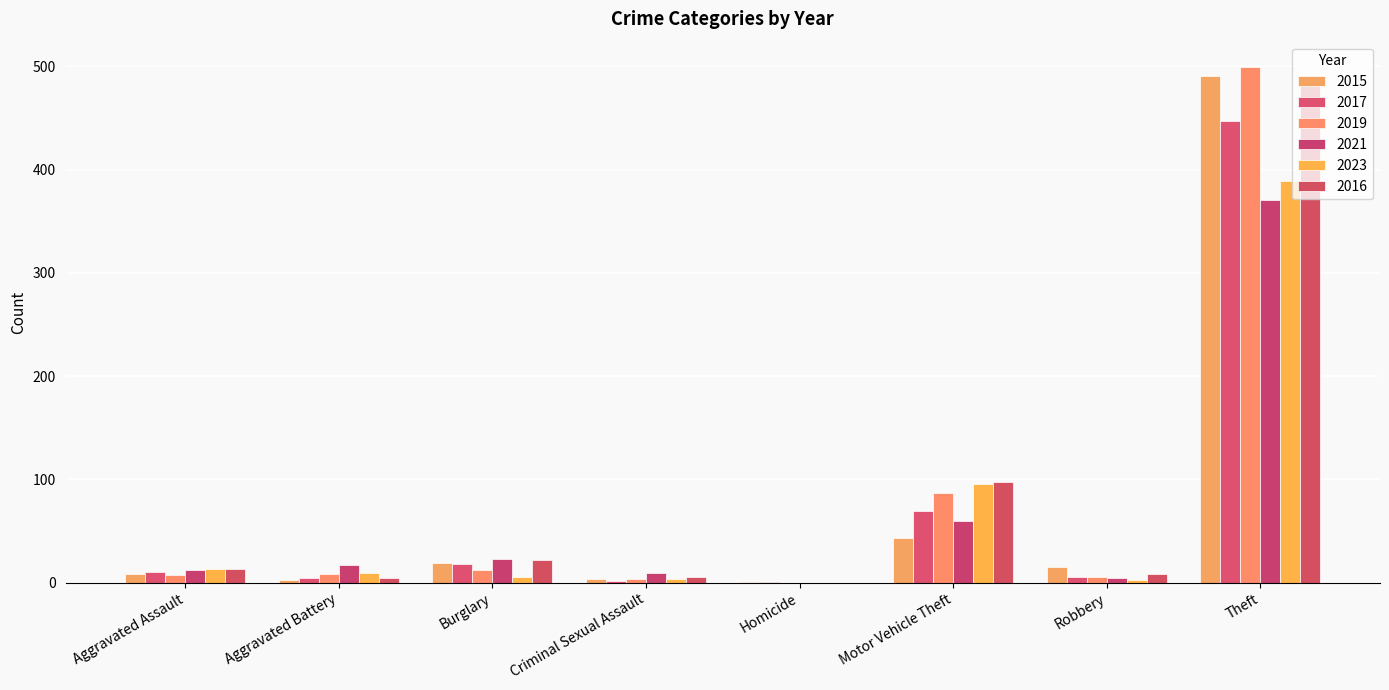

How many series are shown in this chart?

6